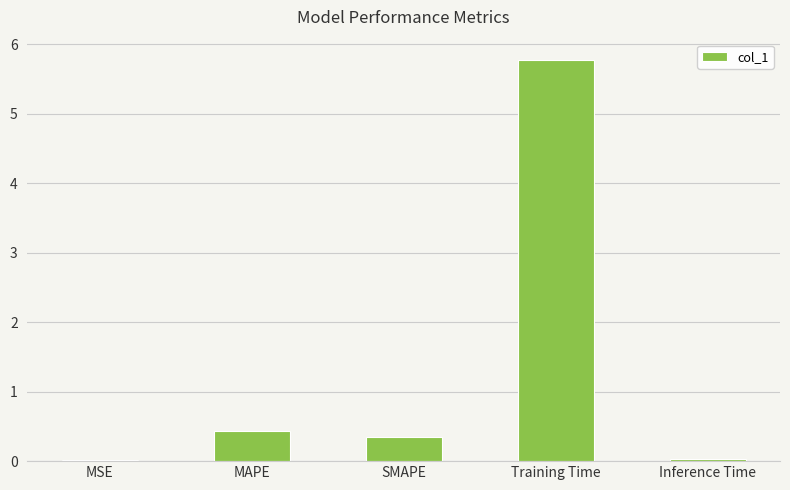

Which has a higher value, MAPE or Training Time?

Training Time